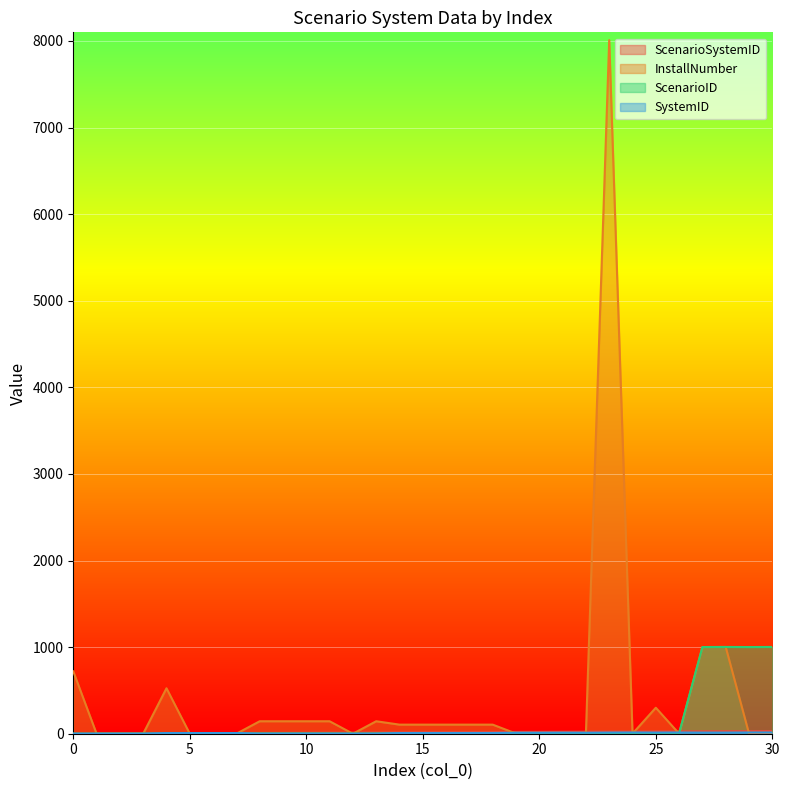

Which category has the highest value in the ScenarioSystemID series?

30